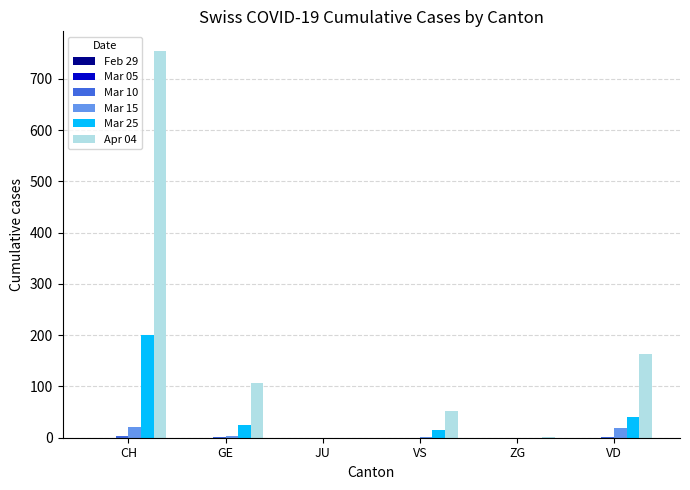

At which category is the sum across all series the highest?

CH